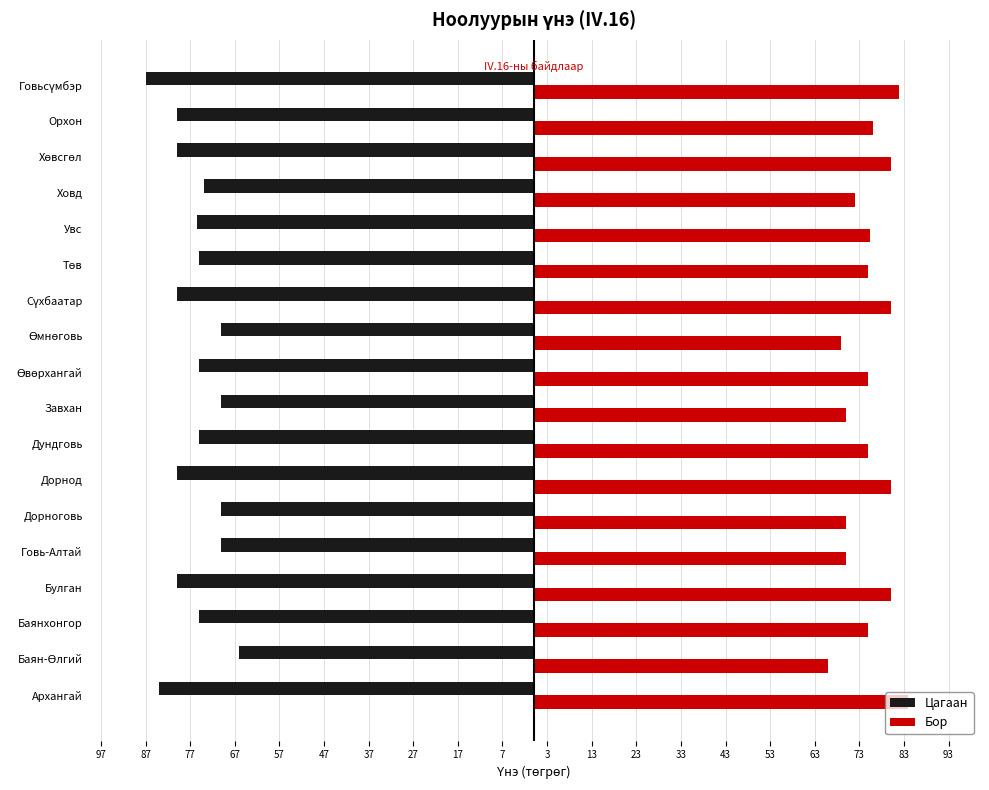

What are all the series names shown in the legend?

Цагаан, Бор